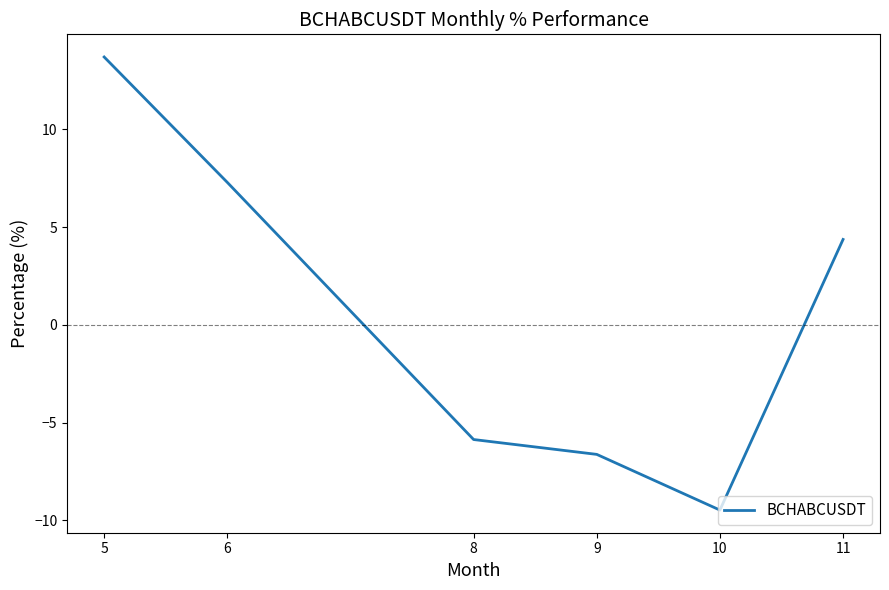

Read the value at 6.

7.3